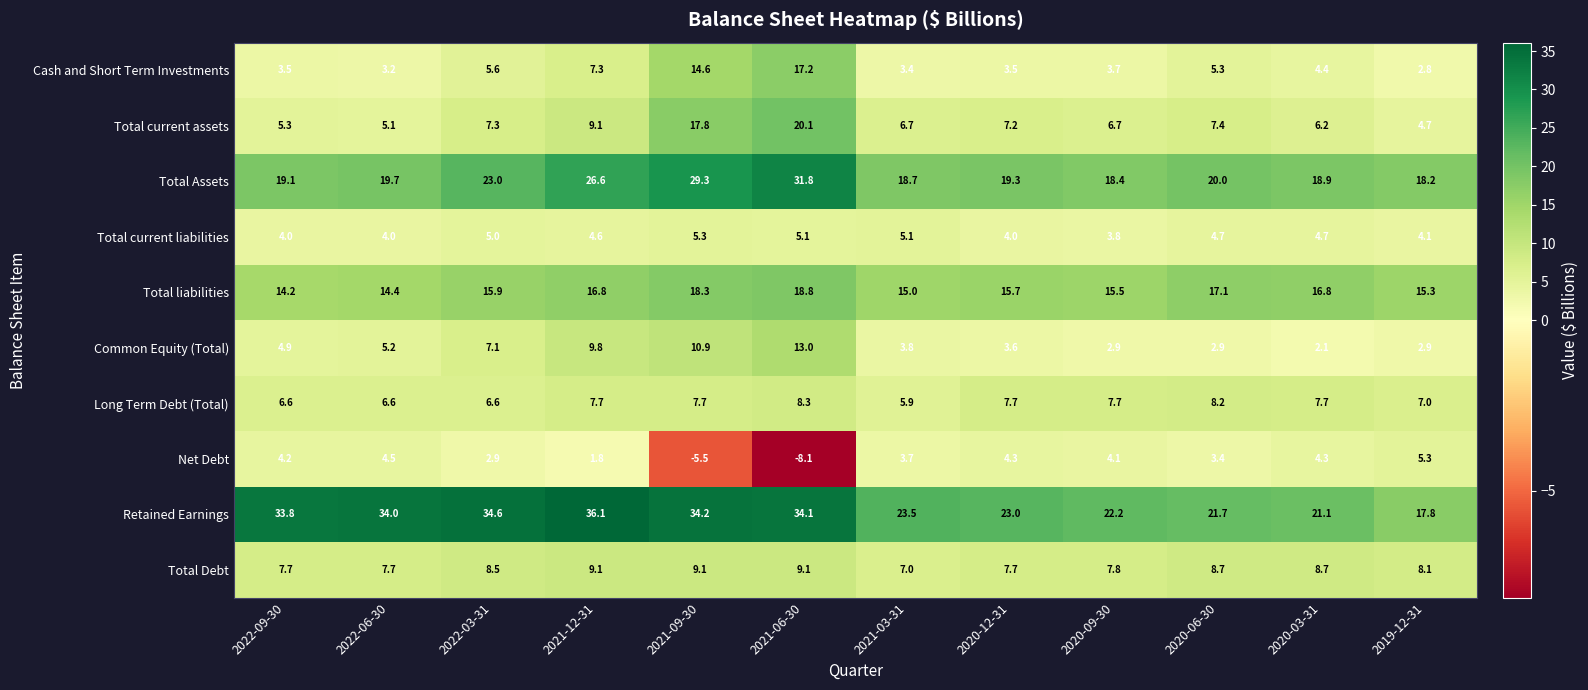

Between 2021-03-31 and 2020-06-30, which series saw the biggest shift?

Long Term Debt (Total)